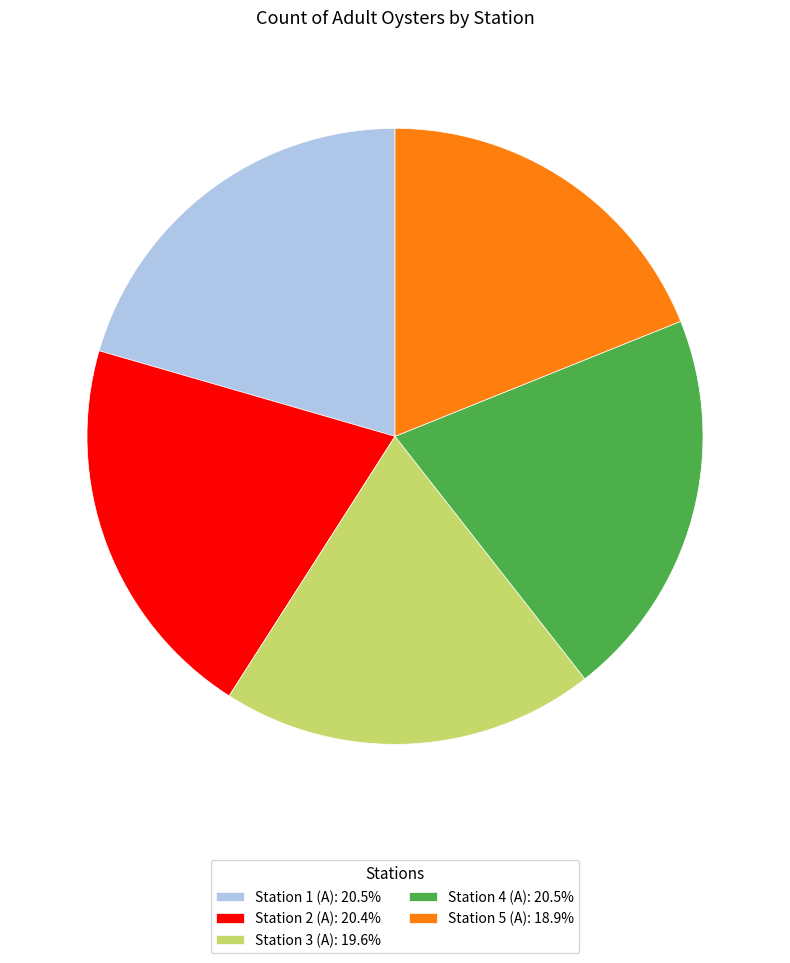

What is the ratio of the value at Station 2 (A): 20.4% to the value at Station 1 (A): 20.5%?

1.0